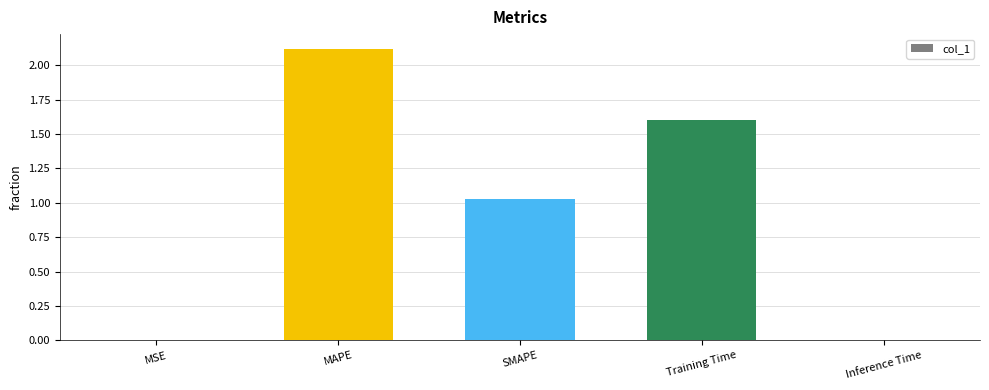

At which label is the value closest to 1?

SMAPE